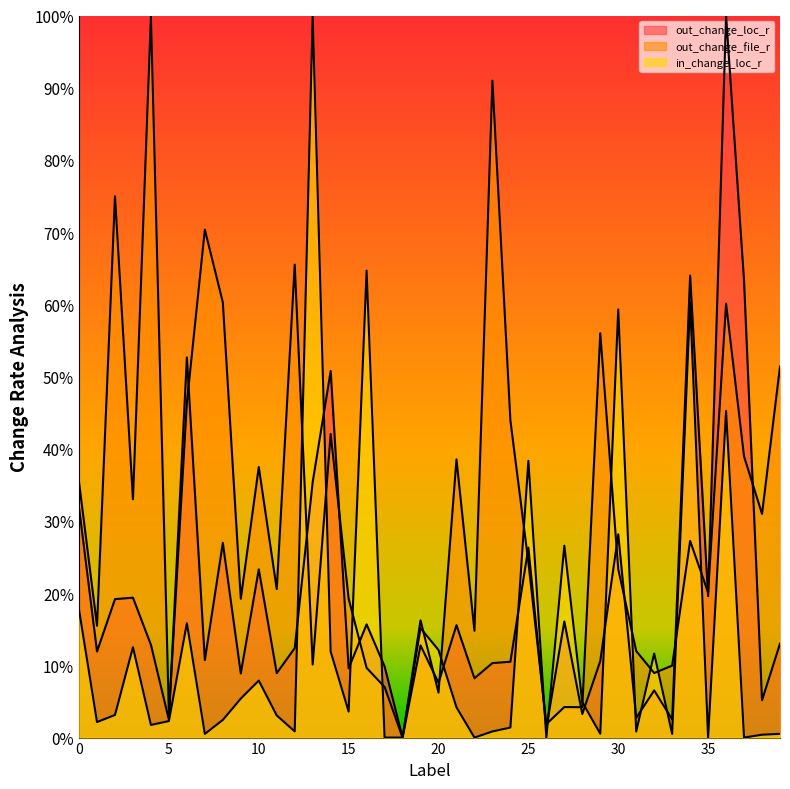

What is the difference between the second highest and minimum values in the out_change_file_r series?

0.9